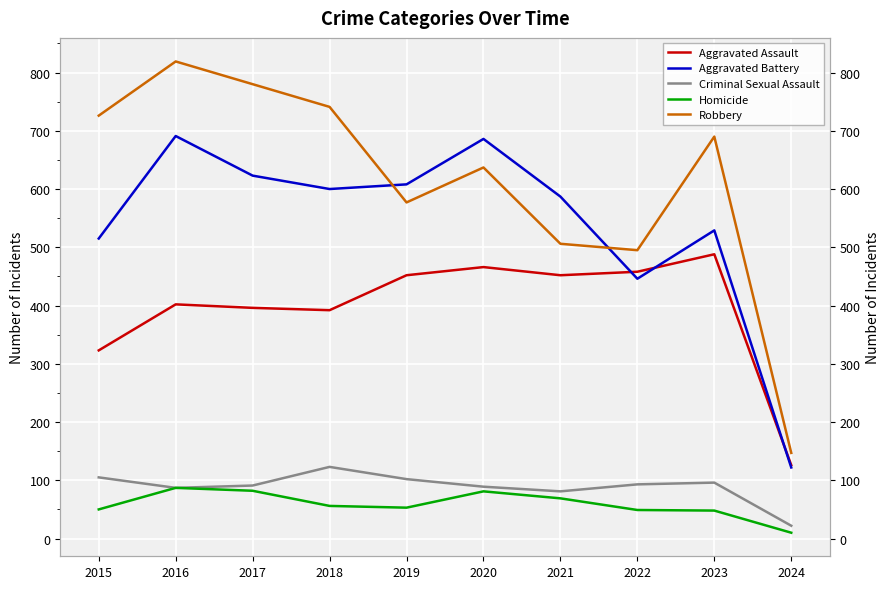

What is the sum of the Robbery values at 2017 and 2019?

1357